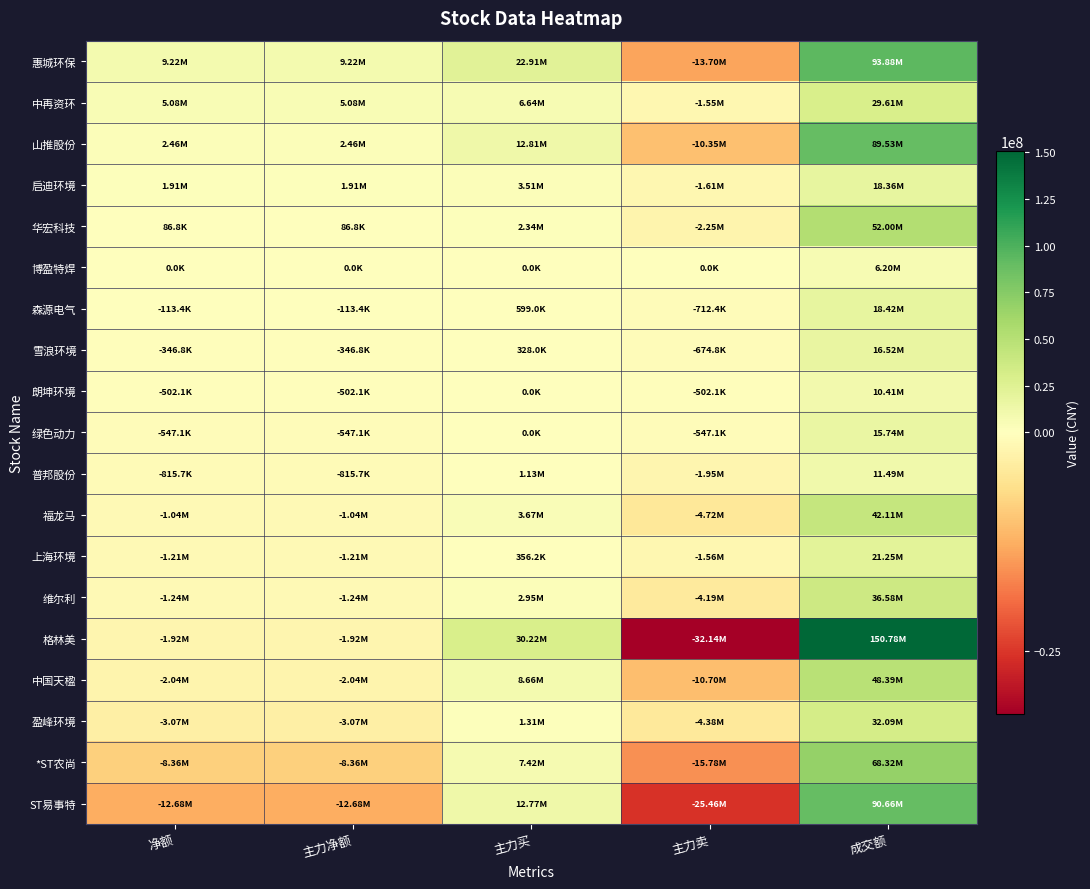

What is the smallest value displayed?

-32136376